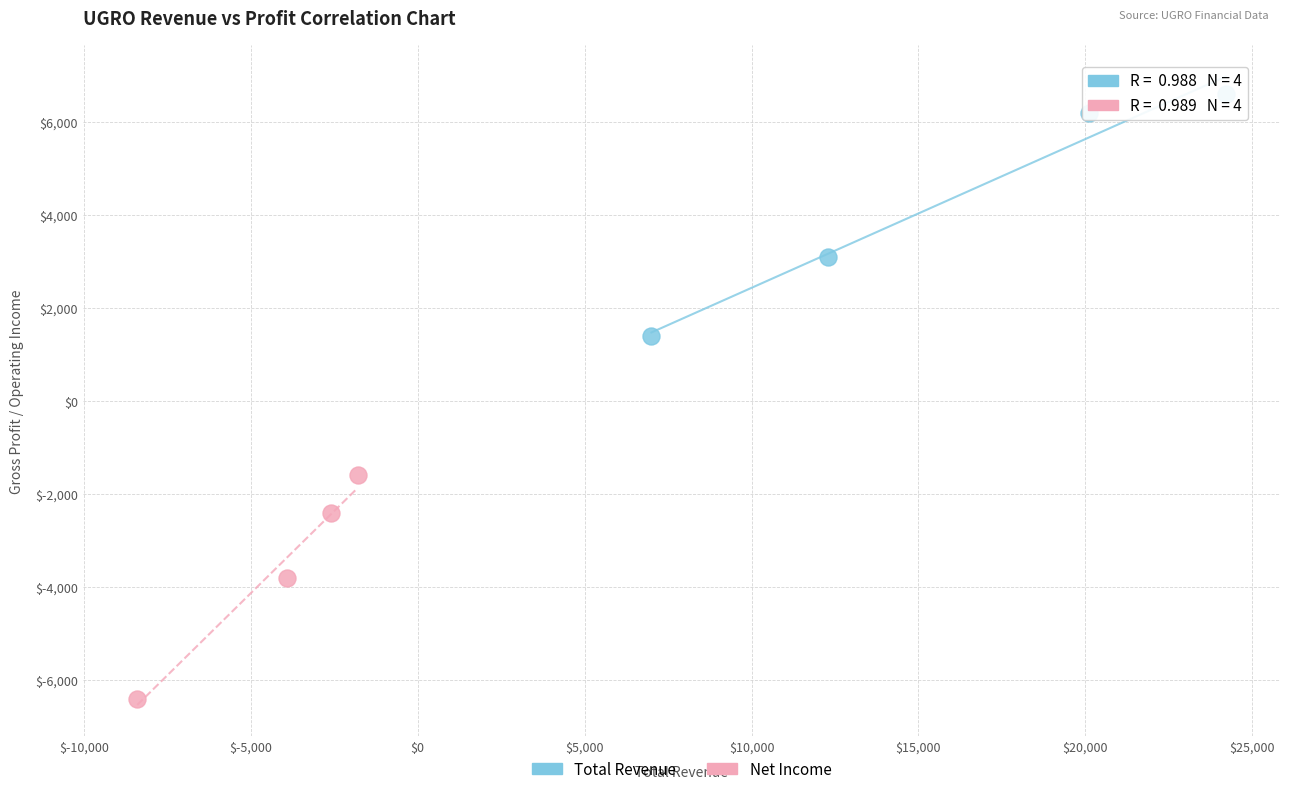

Which series reaches the minimum Y coordinate?

Net Income